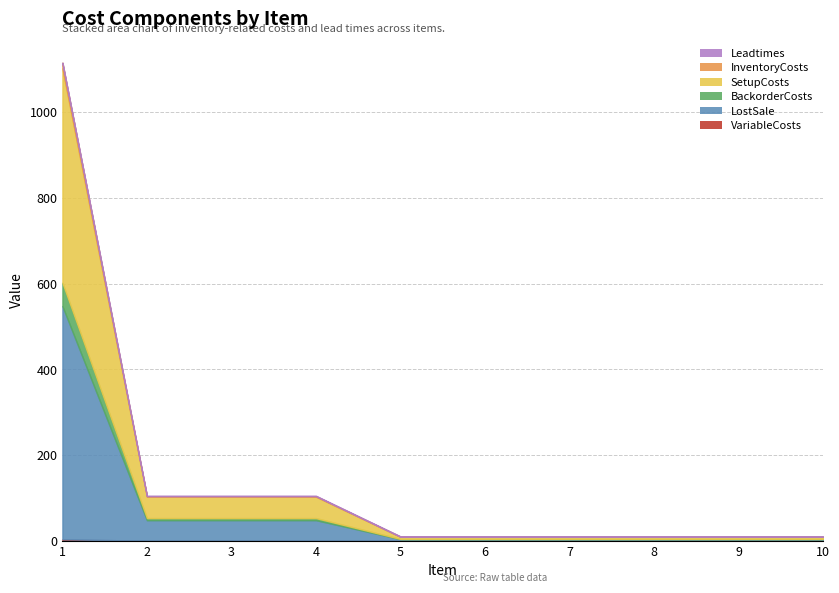

Is it true that Leadtimes equals 1.4 at 4?

False